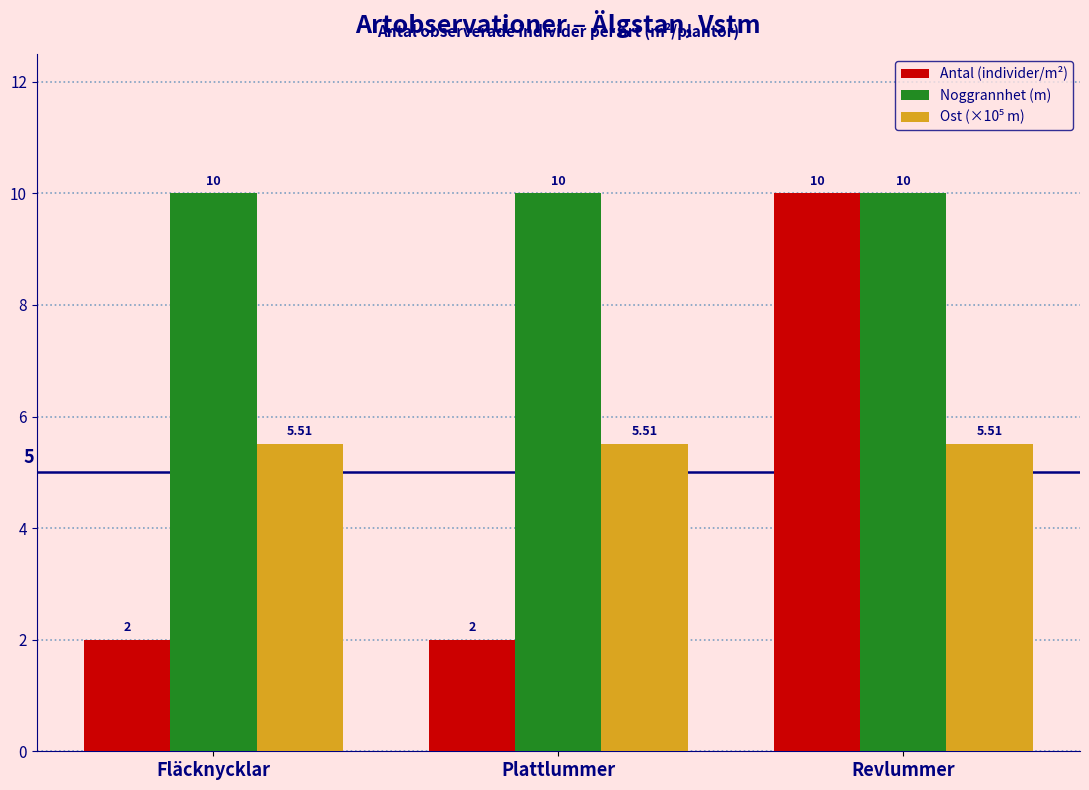

Which series has the largest range (max minus min)?

Antal (individer/m²)